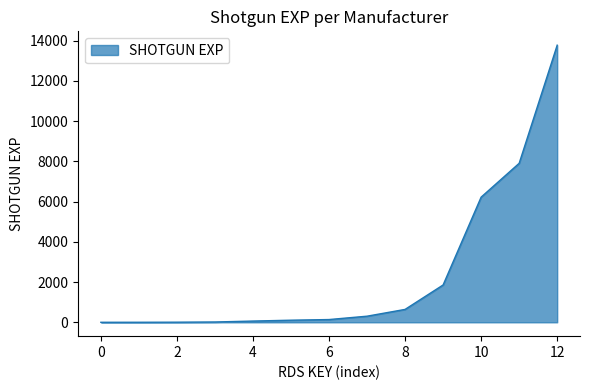

Does the chart display data point markers on the line(s)?

No